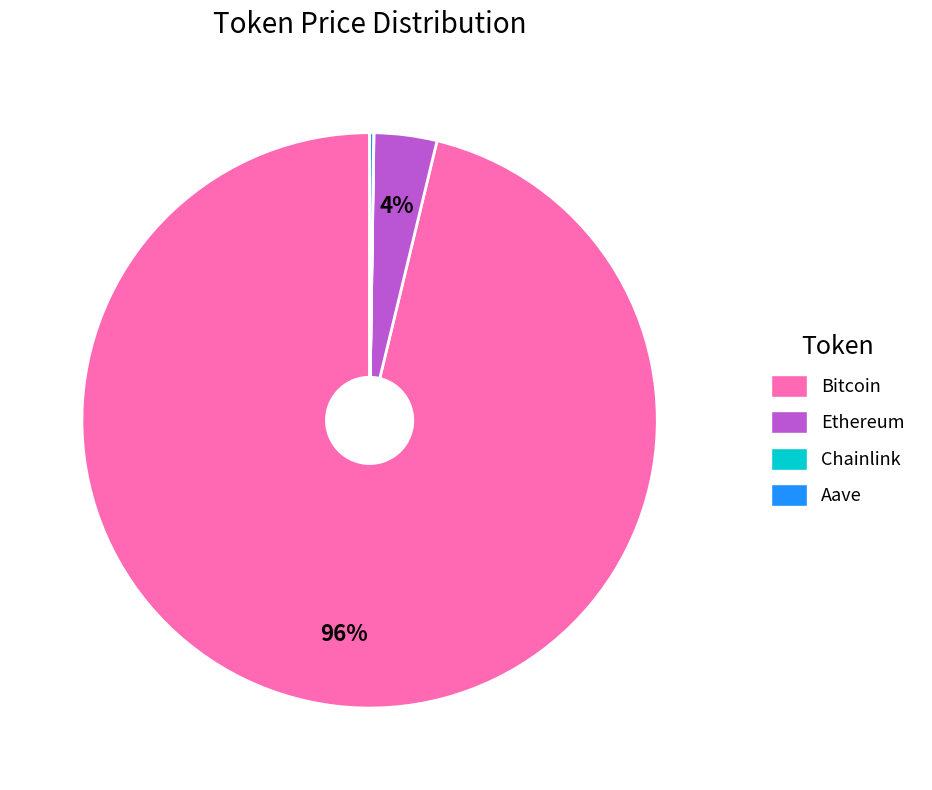

Which slice is the largest?

Bitcoin